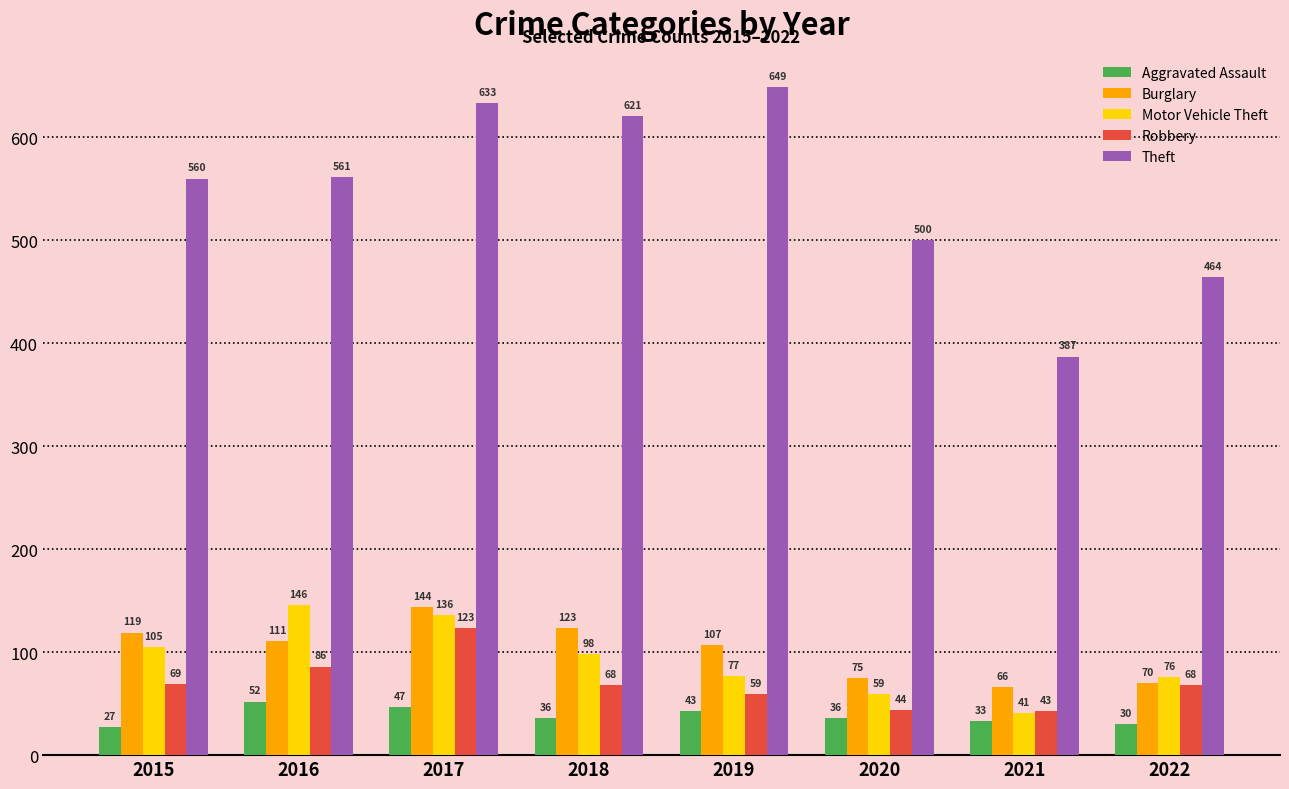

Which series has the largest range (max minus min)?

Theft